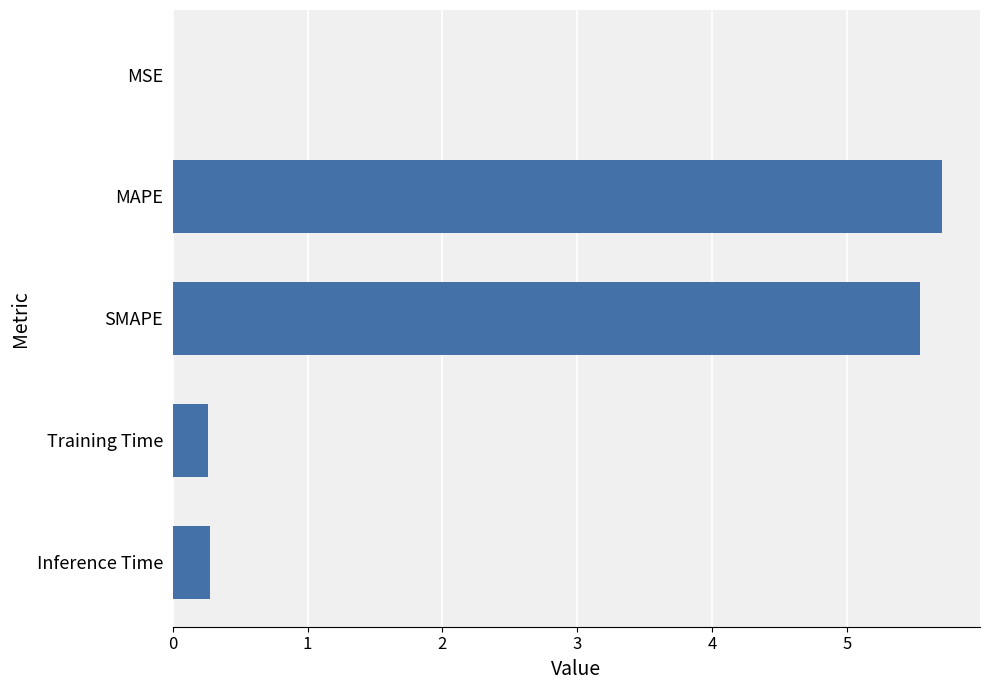

Which label corresponds to the largest value in the chart?

MAPE